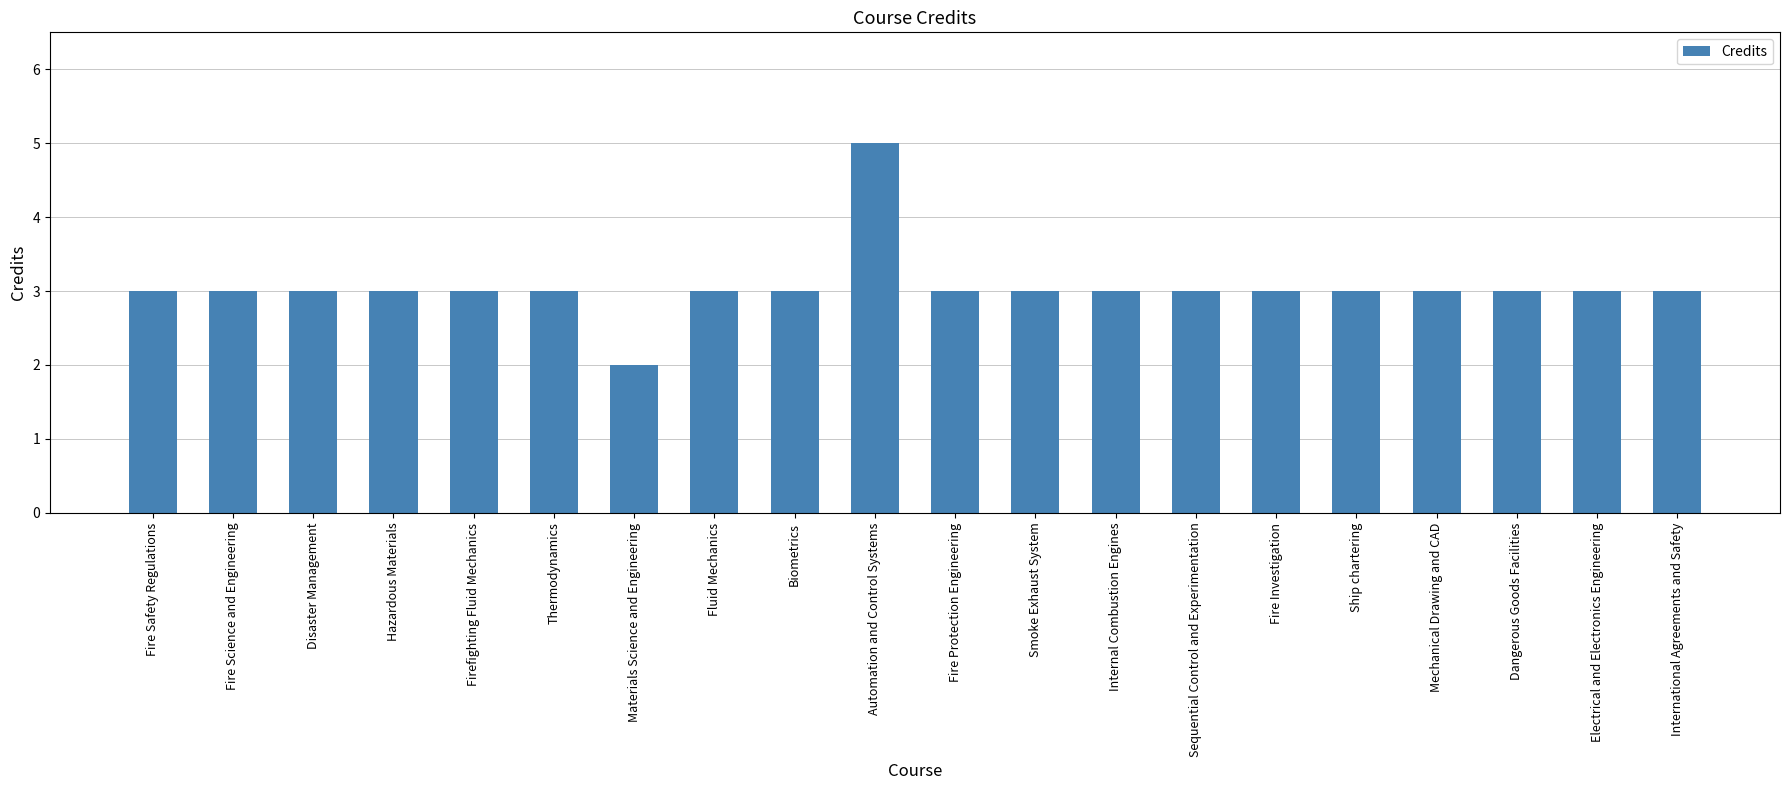

How many categories are shown in the chart?

20